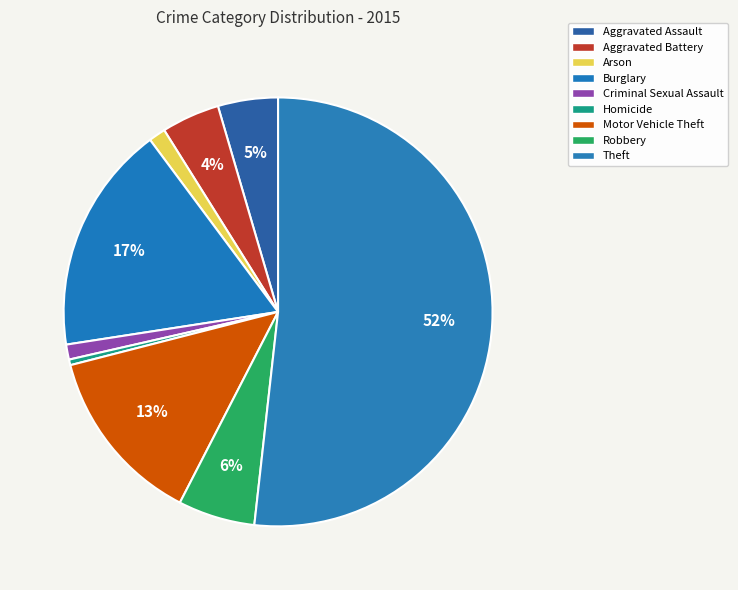

Which slice represents more than half of the pie?

Theft